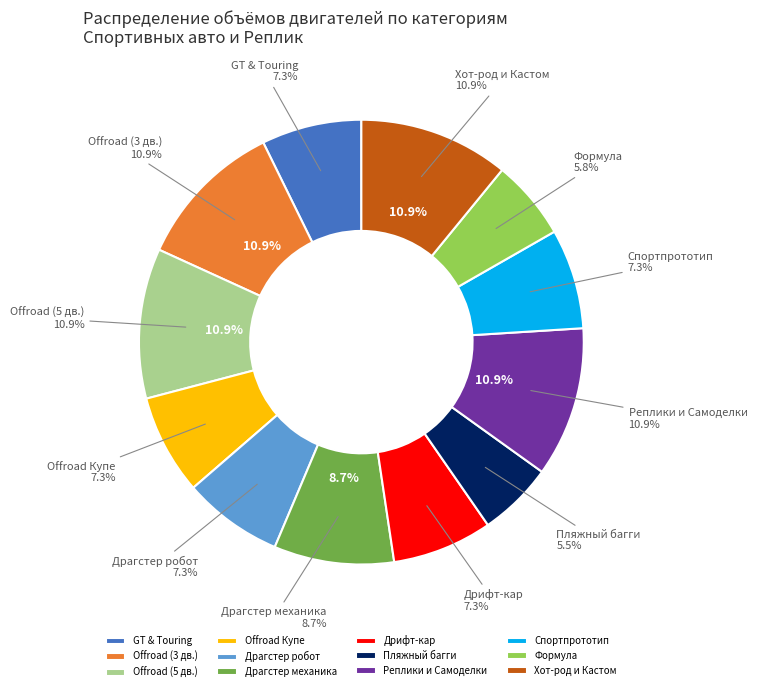

Count the number of slices in the pie.

12